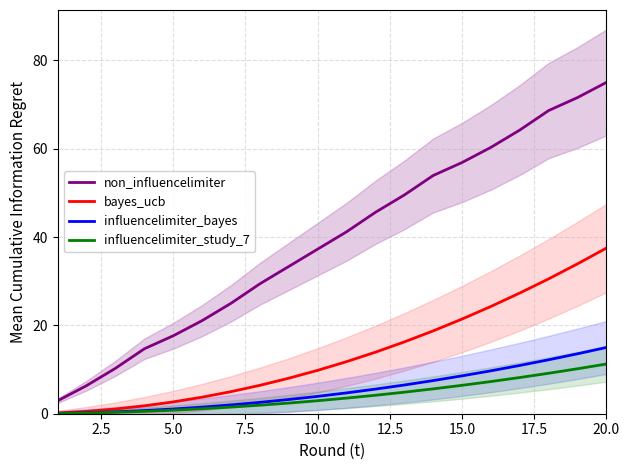

True or false: non_influencelimiter and influencelimiter_study_7 cross at least once.

False